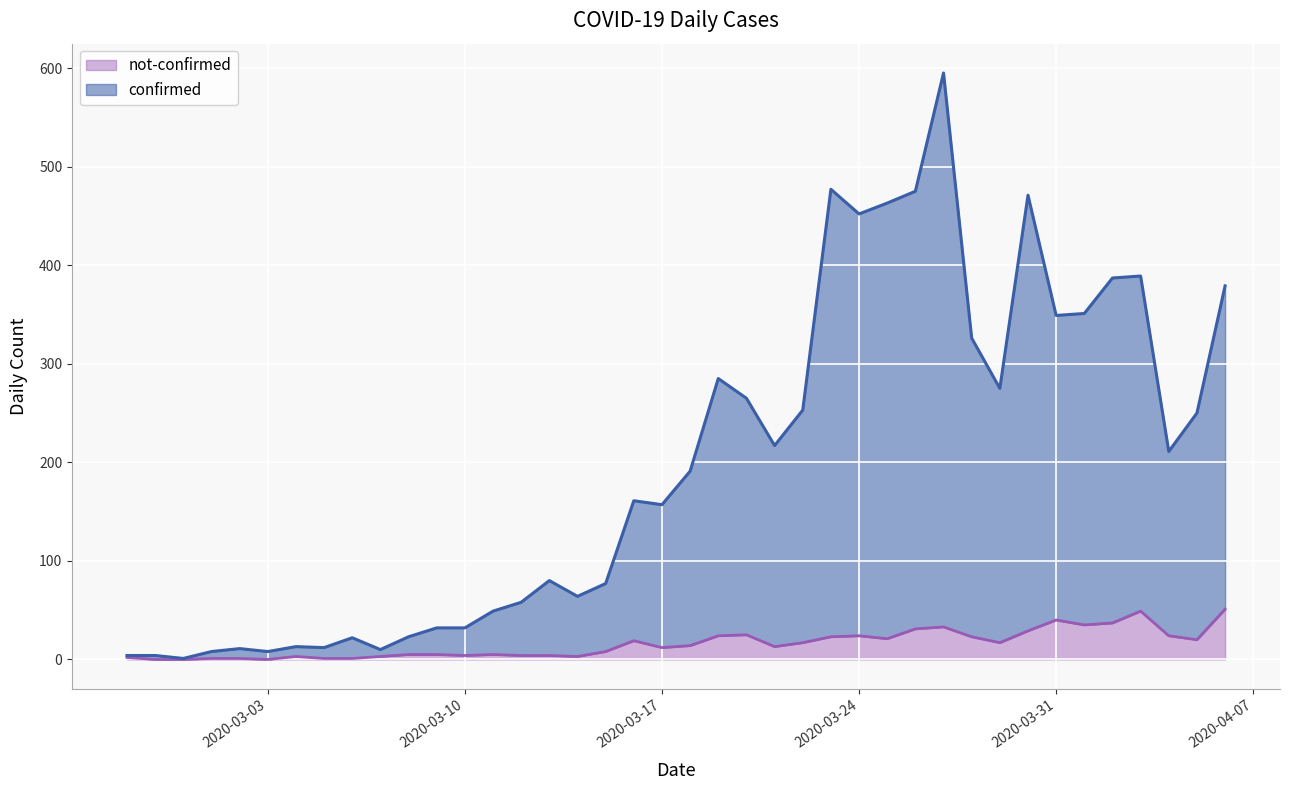

How many interior local peaks does the confirmed series have?

10